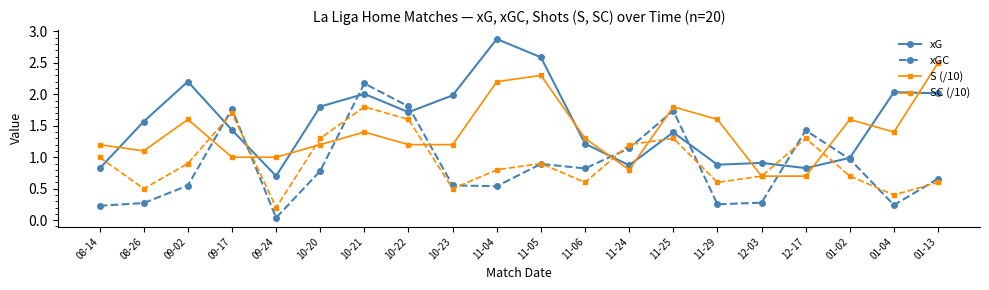

What is the difference between the maximum and second lowest values in the xG series?

2.1